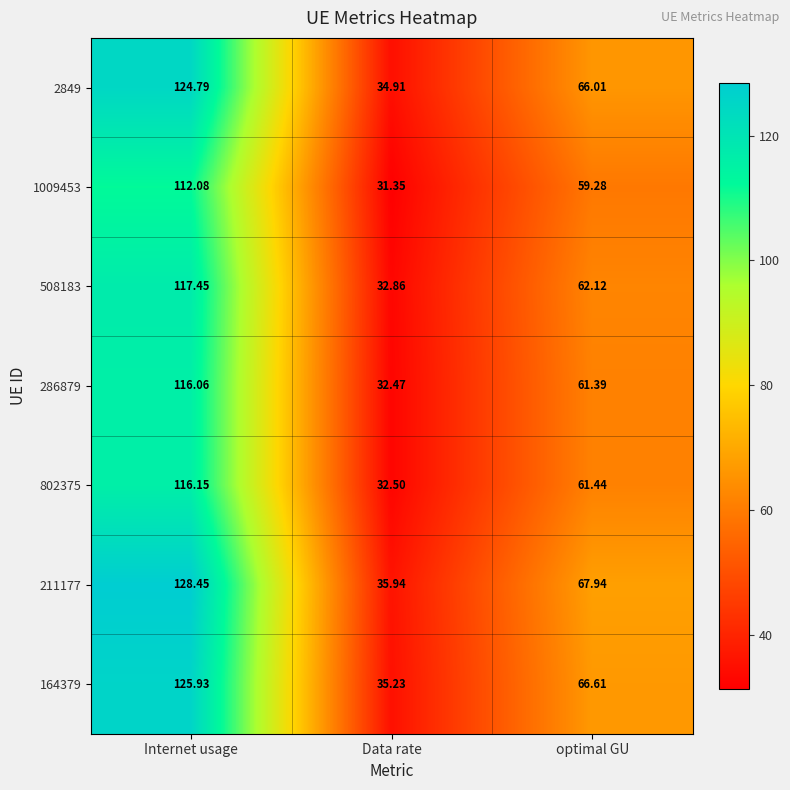

Which series has the largest total across all categories?

211177